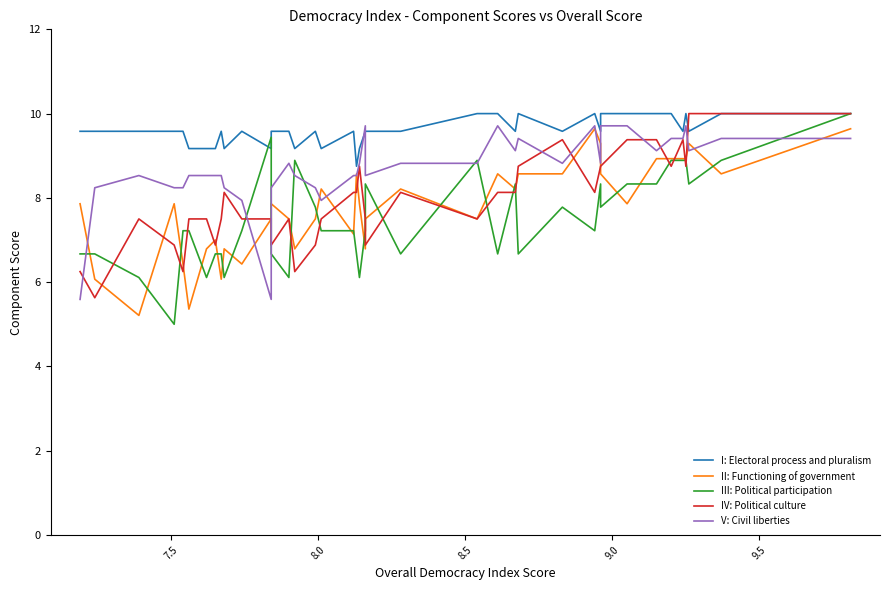

What is the difference between the second highest and second lowest values in the II: Functioning of government series?

4.3